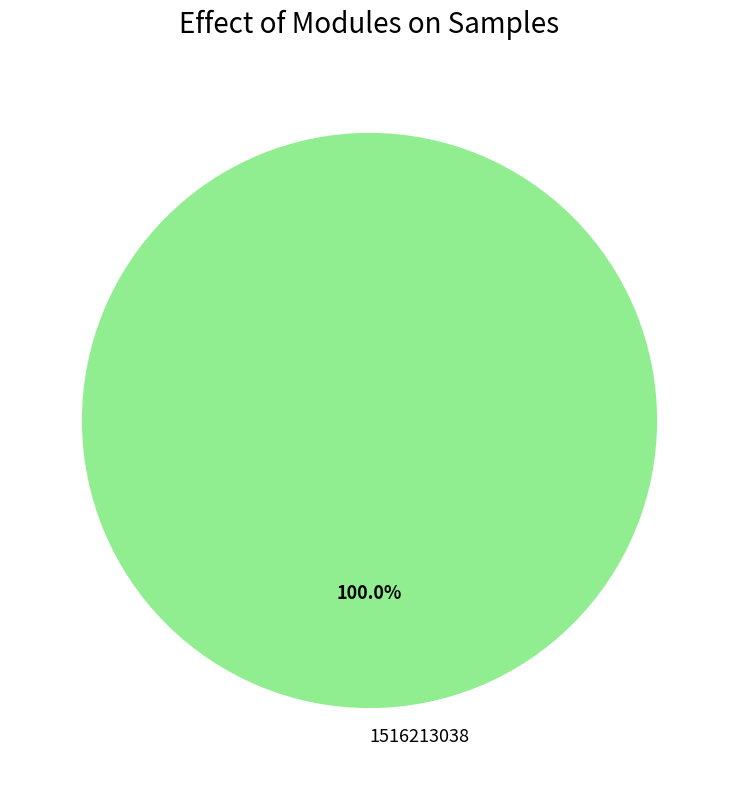

To the nearest percent, what portion does 1516213038 represent?

100%